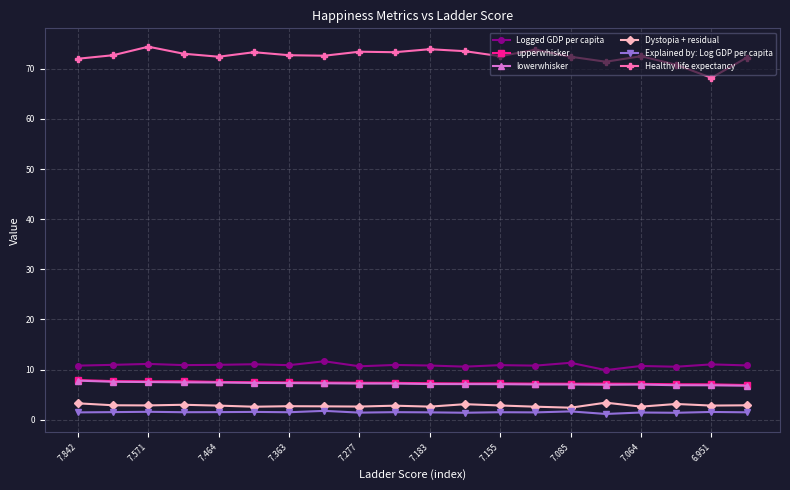

True or false: upperwhisker and Explained by: Log GDP per capita intersect in this chart.

False